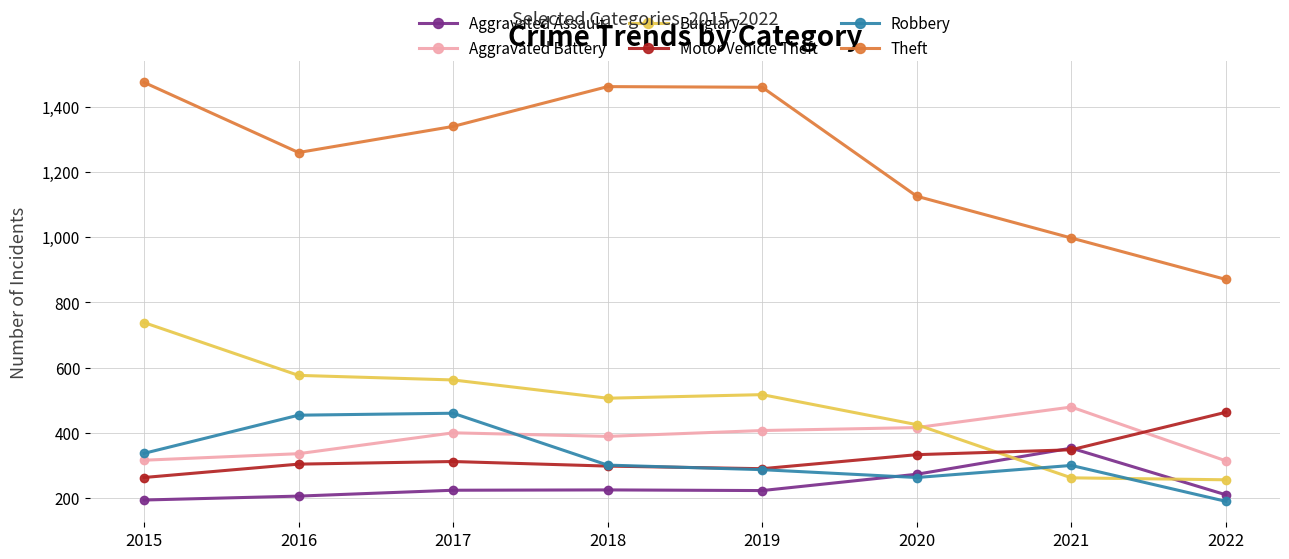

Which series changed the most between 2015 and 2021?

Theft